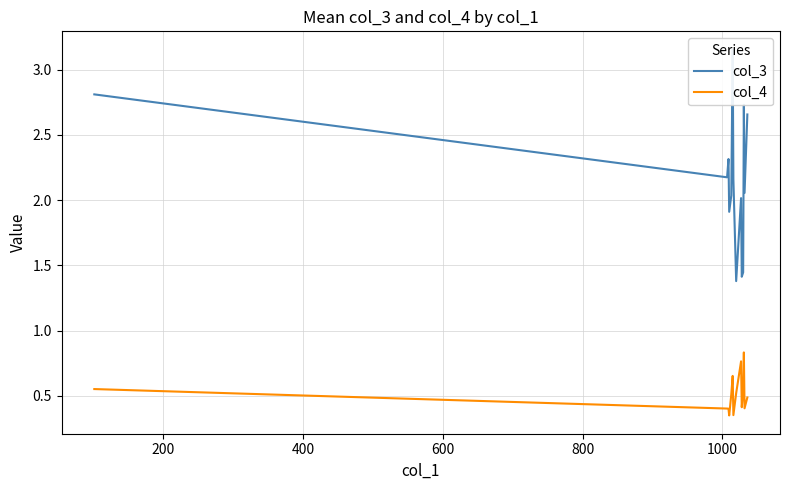

Count the col_4 values in the range 0 to 1.

14